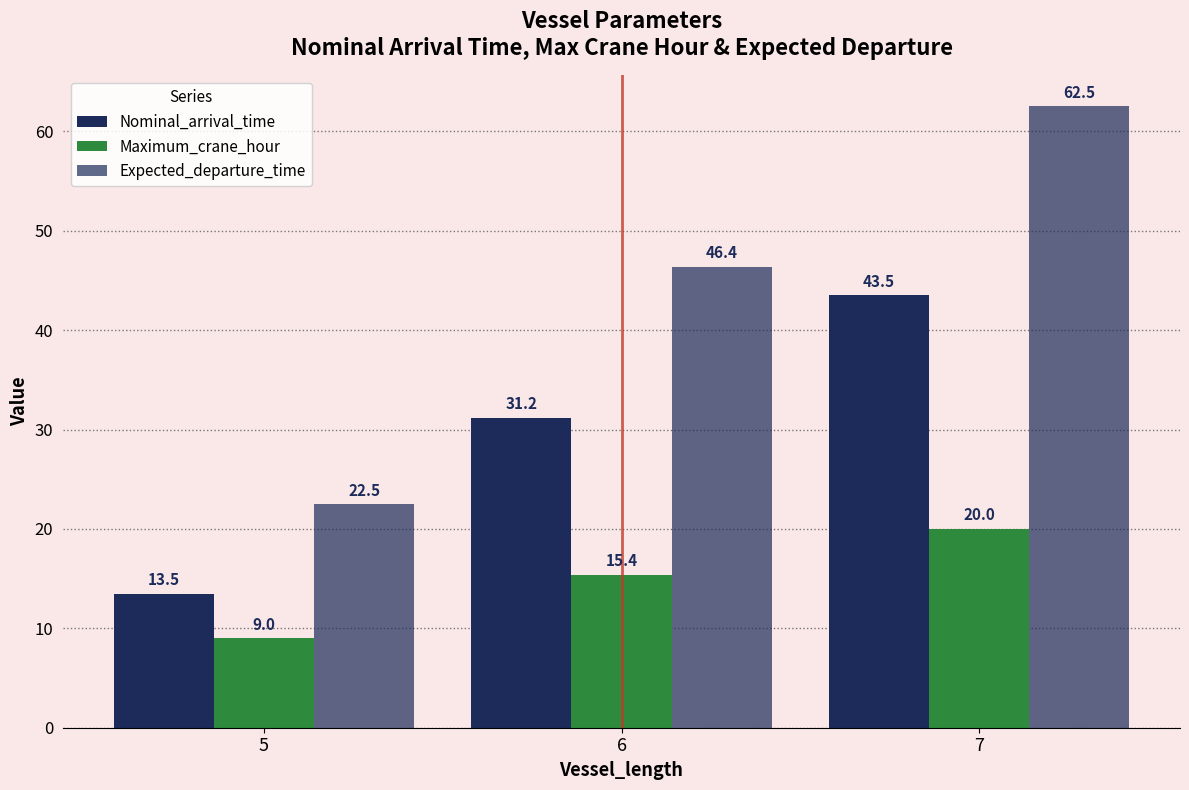

How many data points in Nominal_arrival_time are above 31?

2